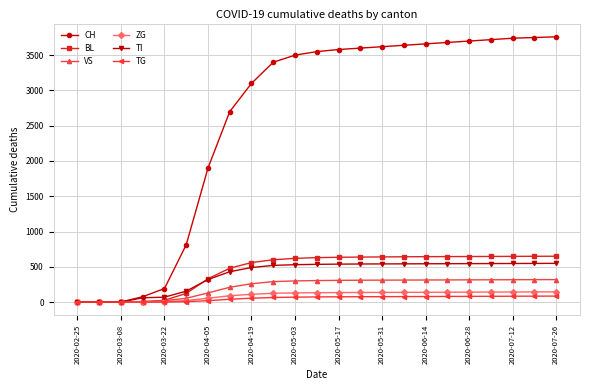

What is the maximum value for ZG?

145